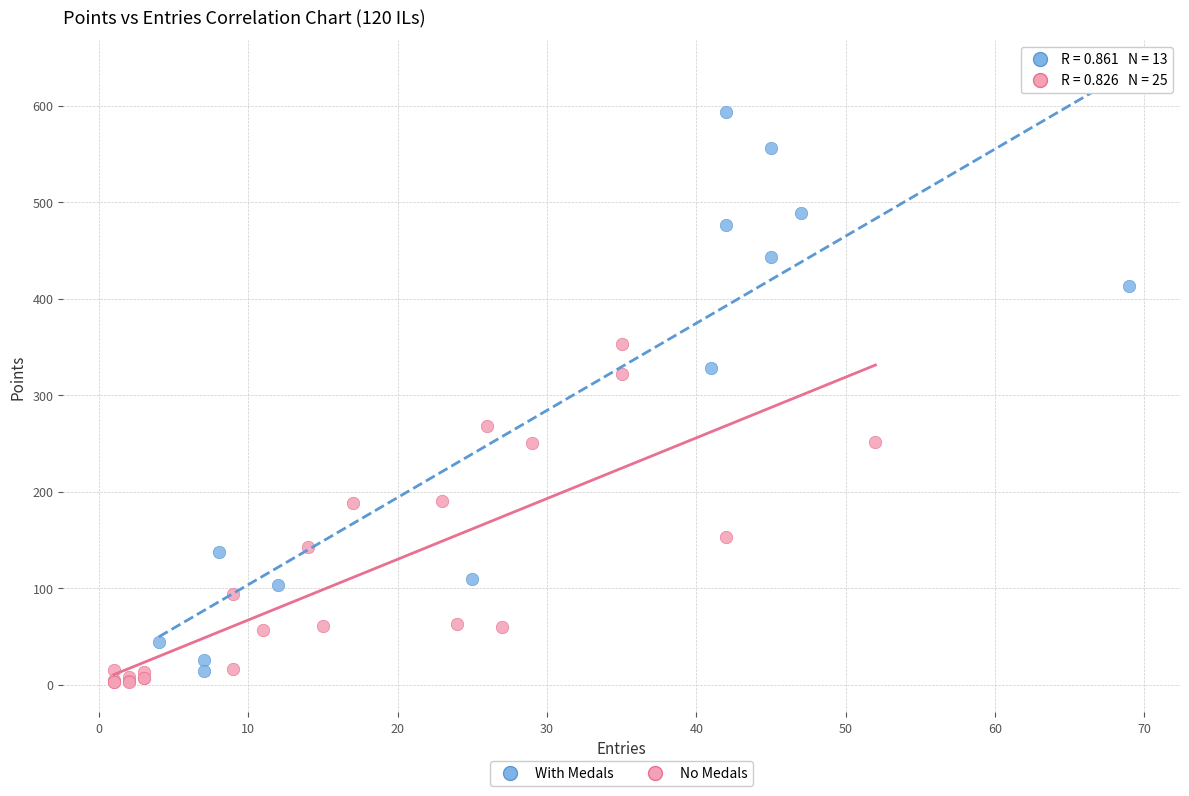

What are all the series names shown in the legend?

With Medals, No Medals